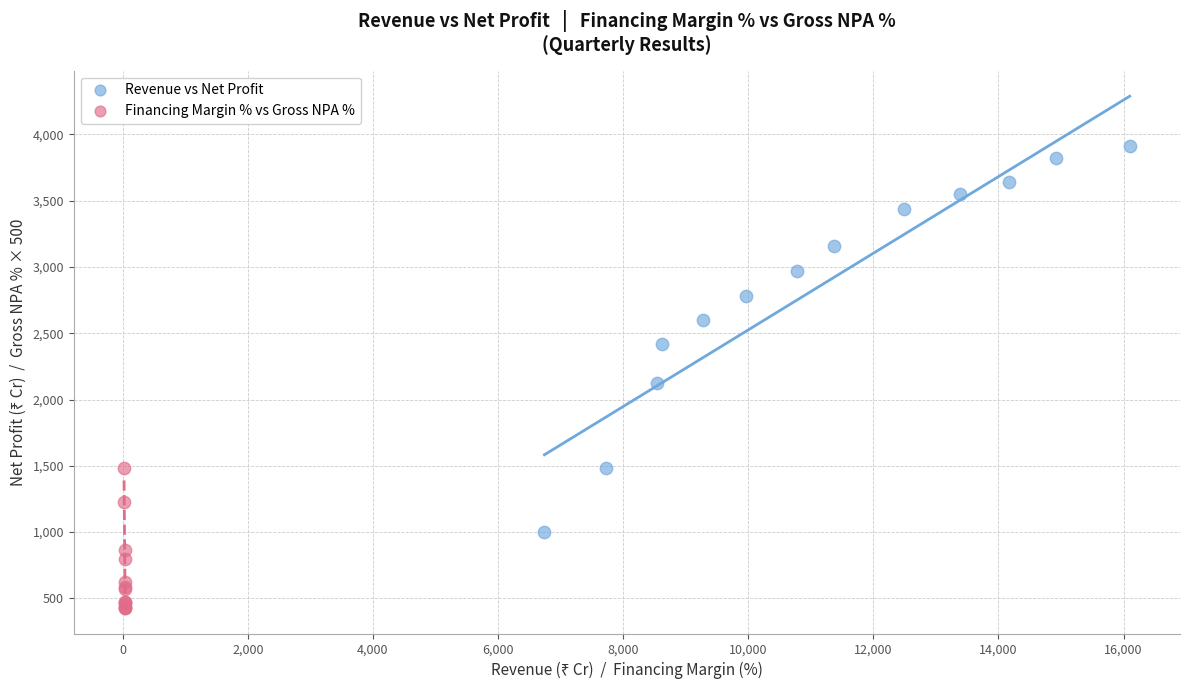

Which series reaches the maximum Y coordinate?

Revenue vs Net Profit